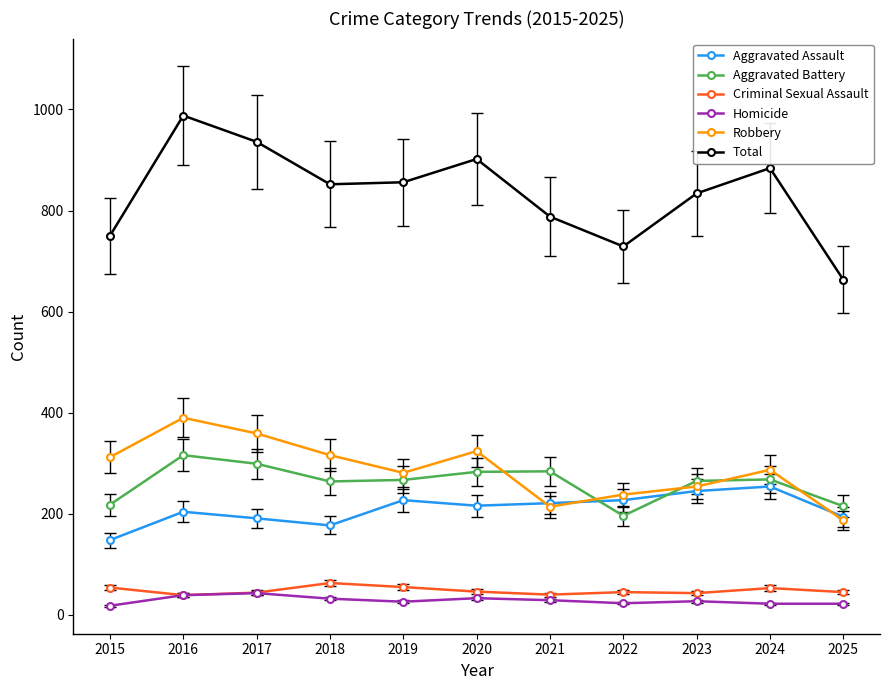

True or false: Criminal Sexual Assault has more than 0 points higher than both neighbors.

True